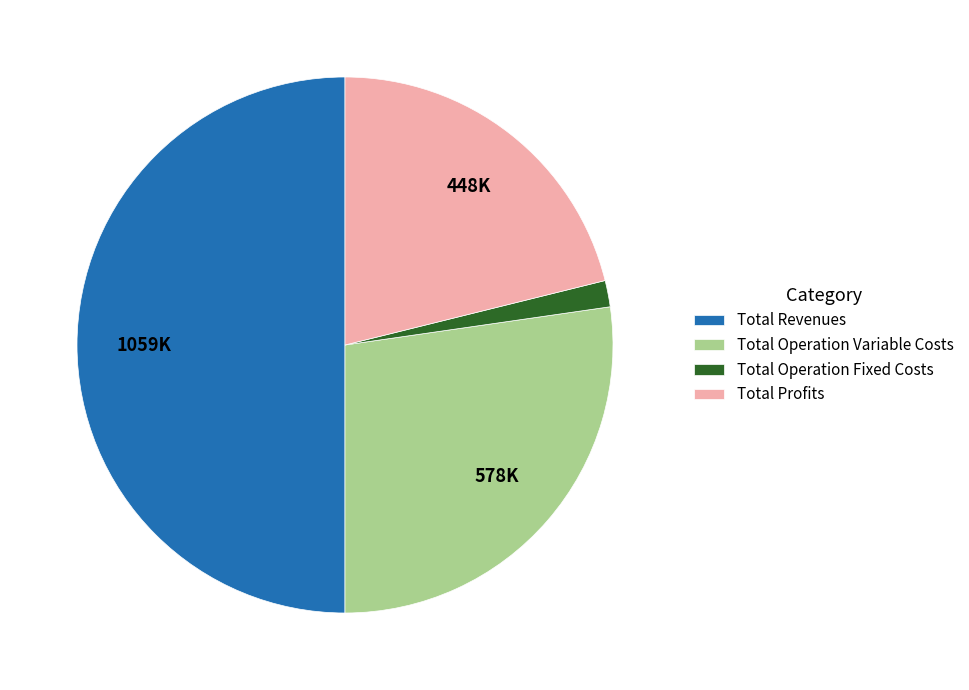

Which slice is the smallest?

Total Operation Fixed Costs